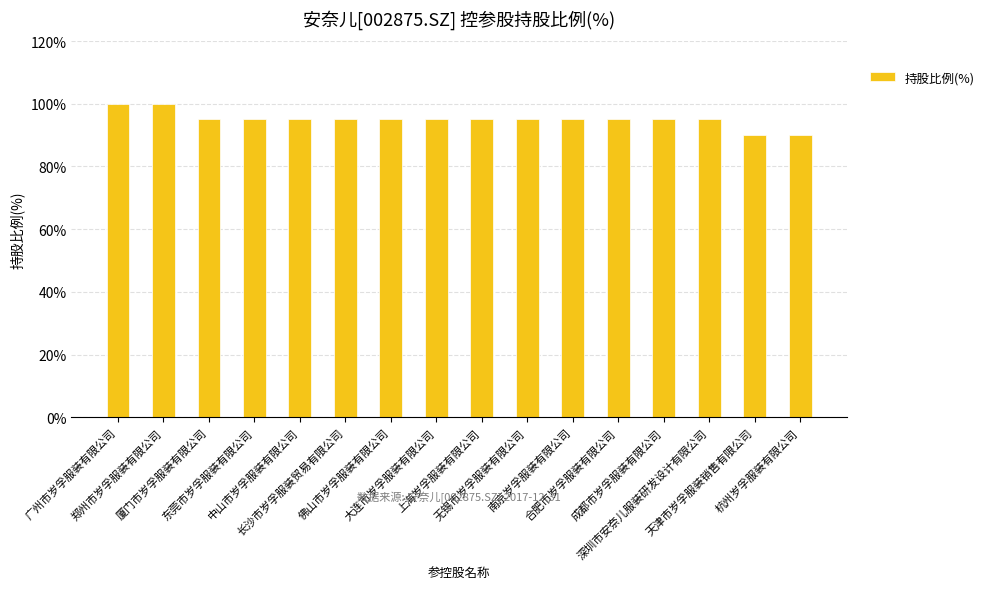

What is the minimum value shown in the chart?

90